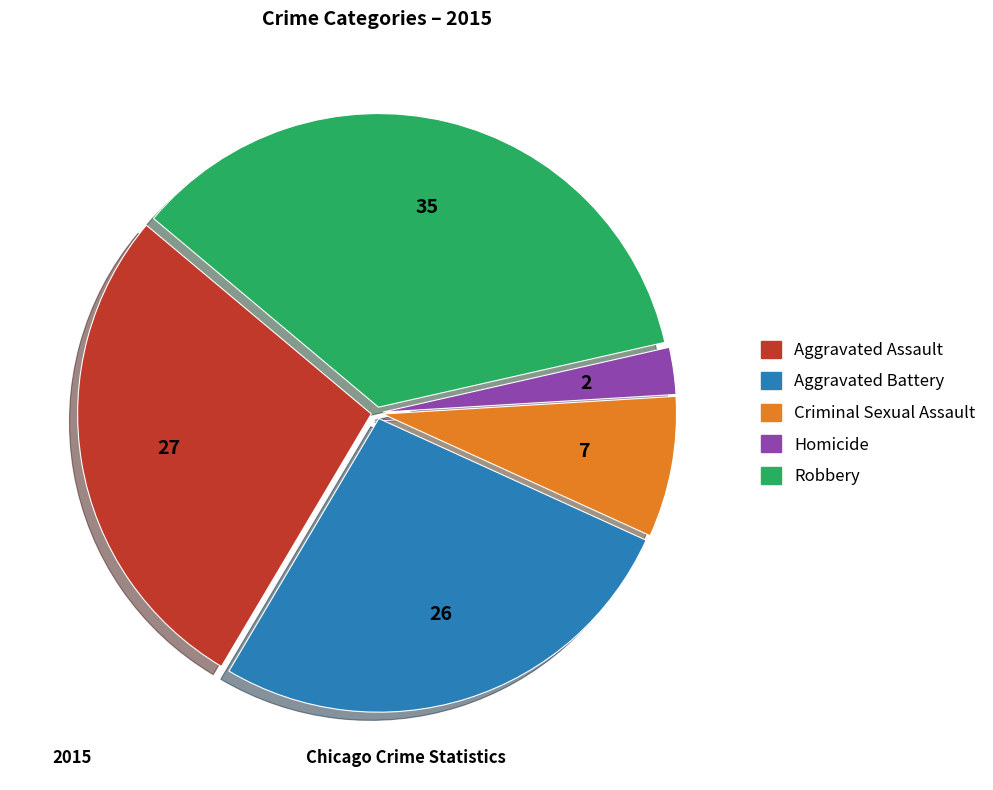

Combined, do Aggravated Battery and Homicide account for over 50%?

No